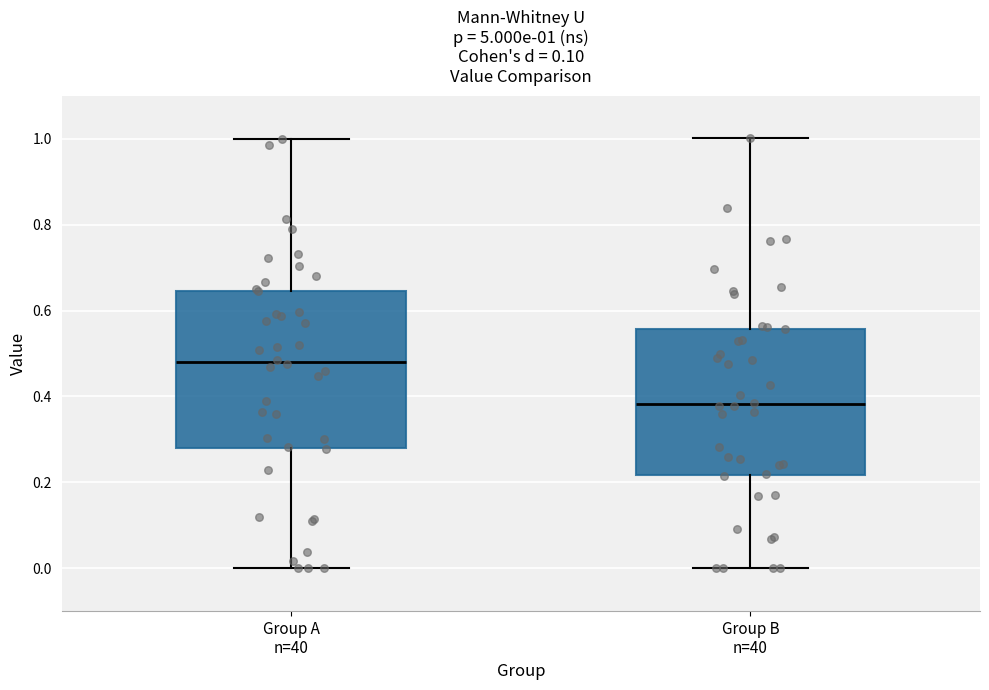

Comparing the boxes themselves (not the whiskers), which one is the tallest?

Group A n=40